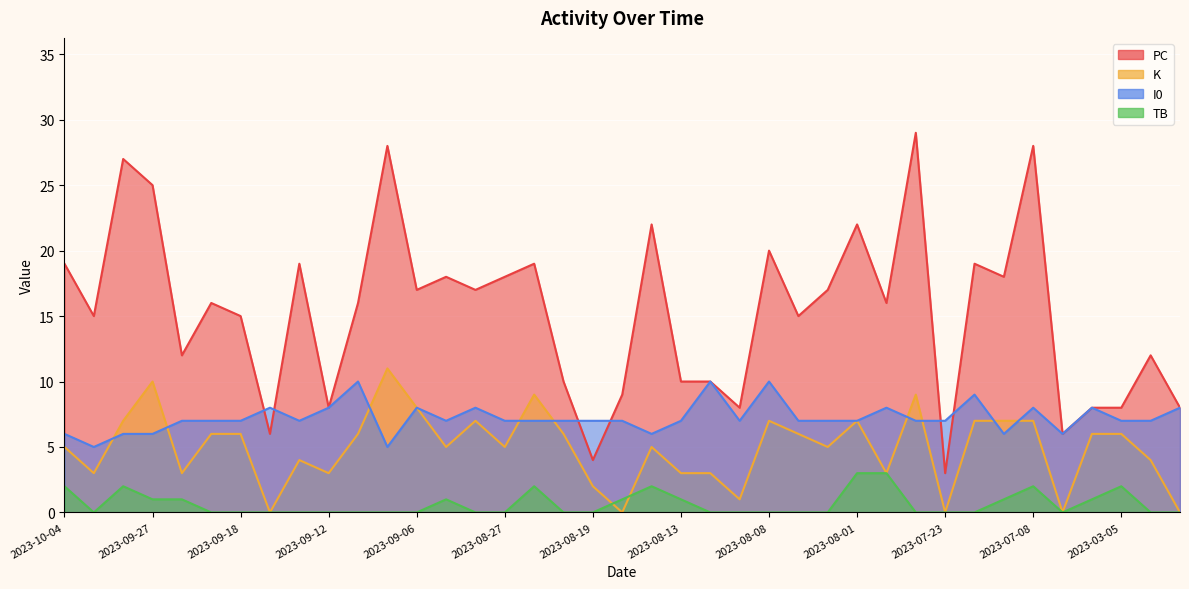

What is the highest value of the K series?

11